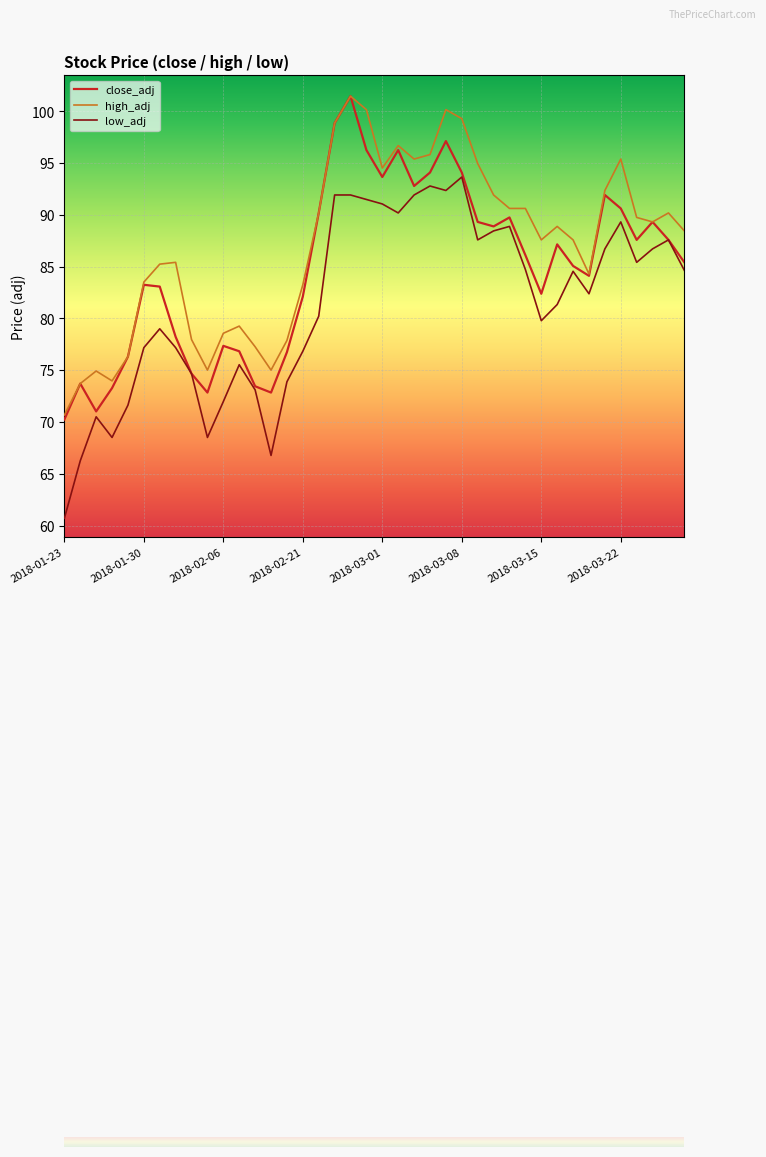

What is the maximum value for close_adj?

101.4